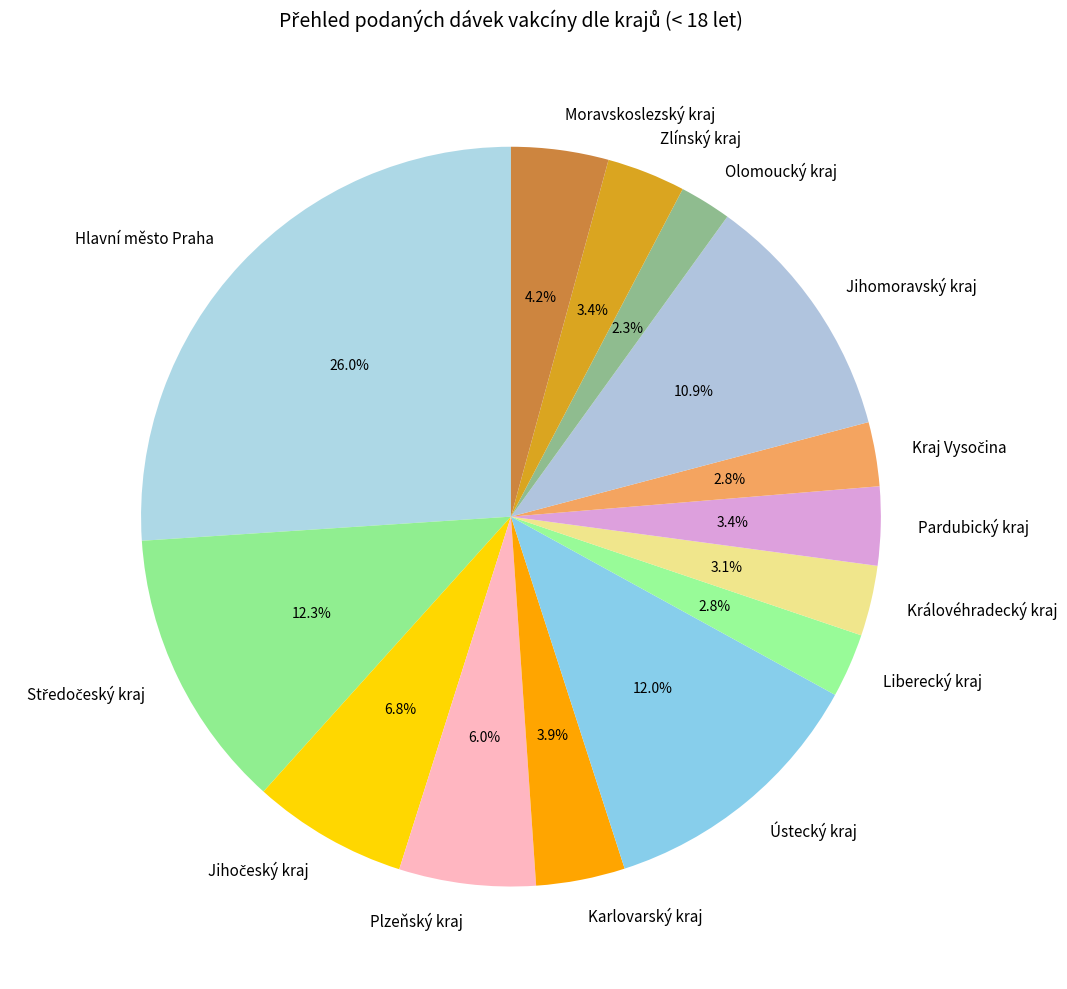

Does Jihomoravský kraj represent more than half of the total?

No